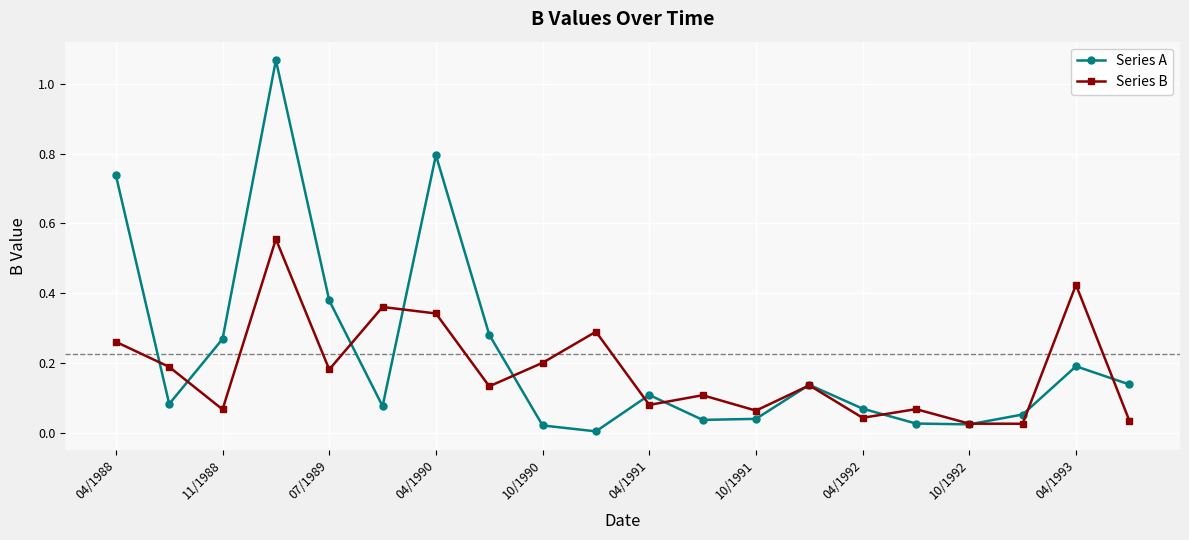

How many interior local peaks does the Series A series have?

5